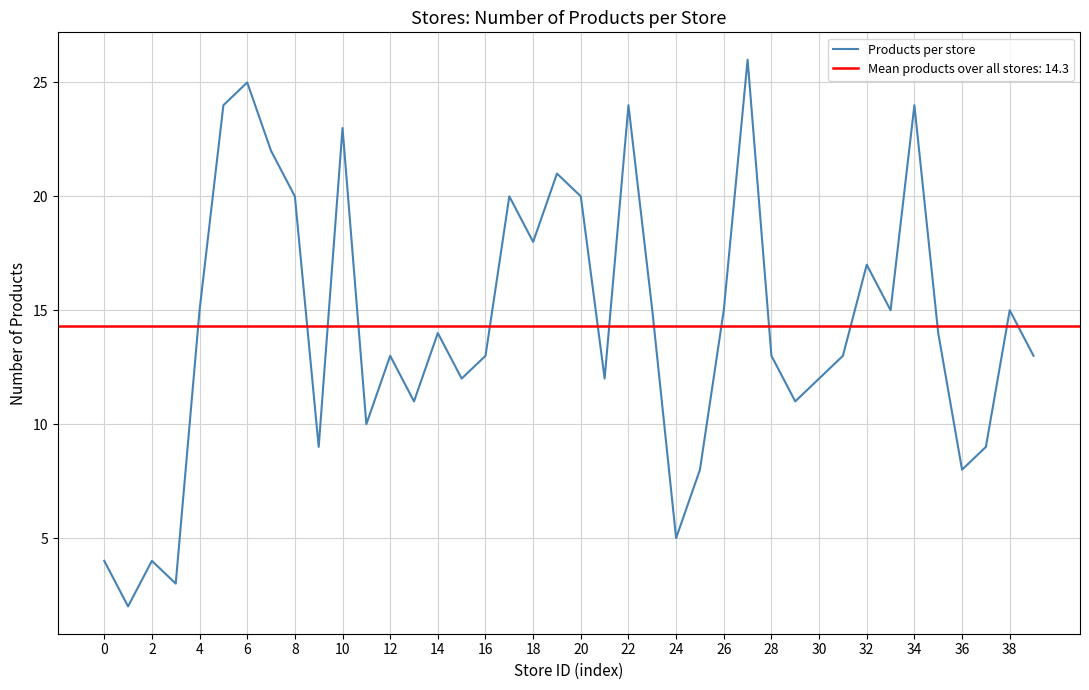

How many points are higher than both their immediate neighbors (excluding endpoints)?

12